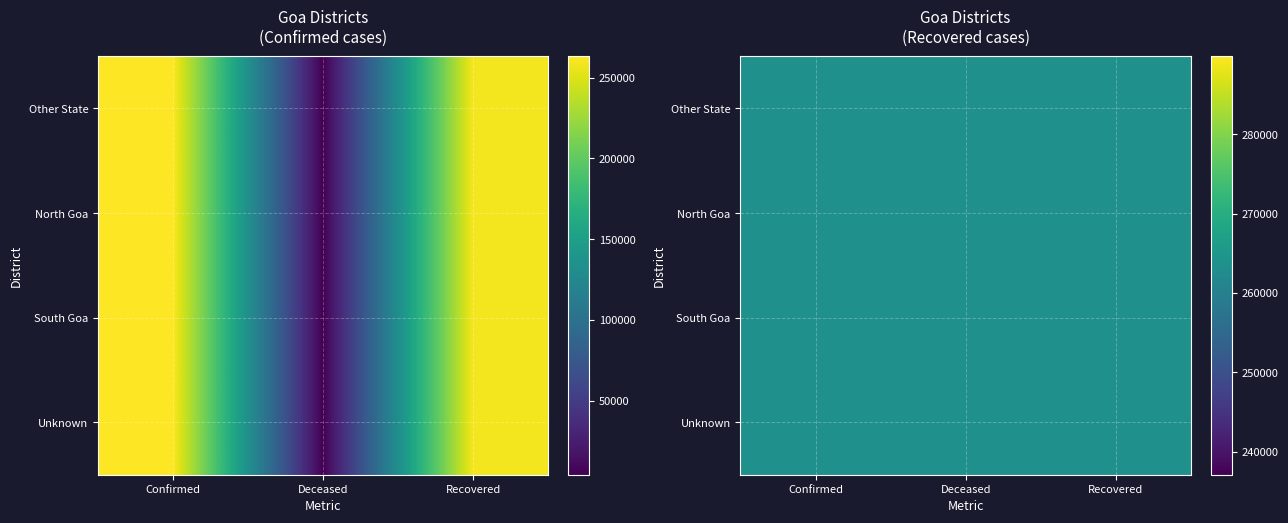

True or false: Other State has a value of 1490 at Deceased.

False